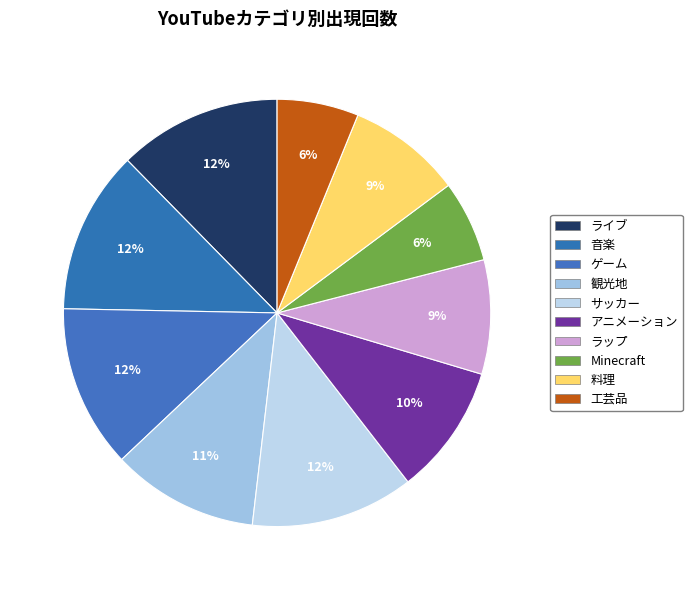

What percentage do 観光地 and サッカー together represent?

23.5%